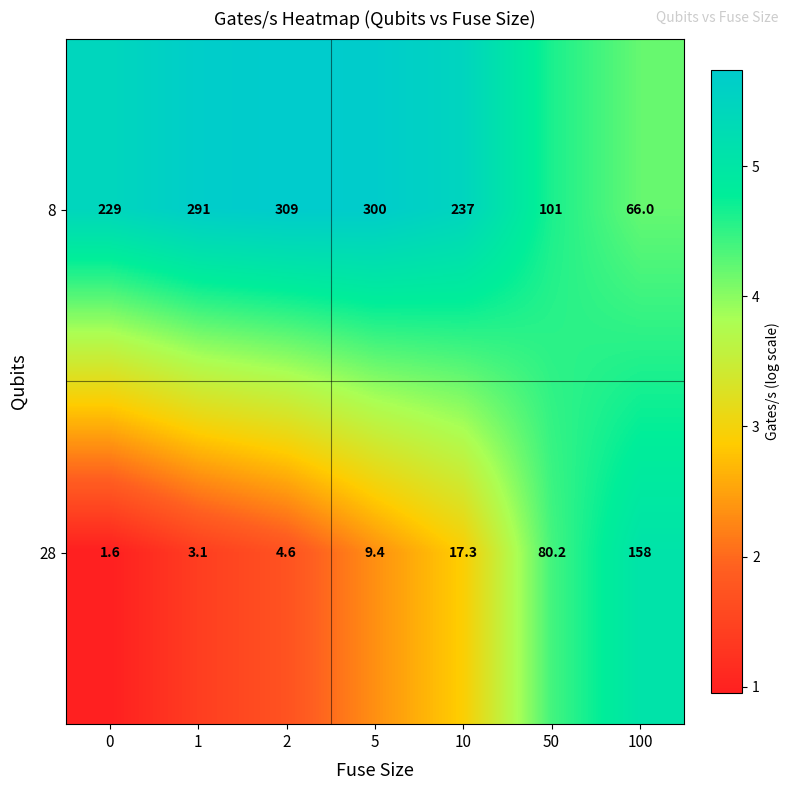

What is the greatest value displayed?

309.0